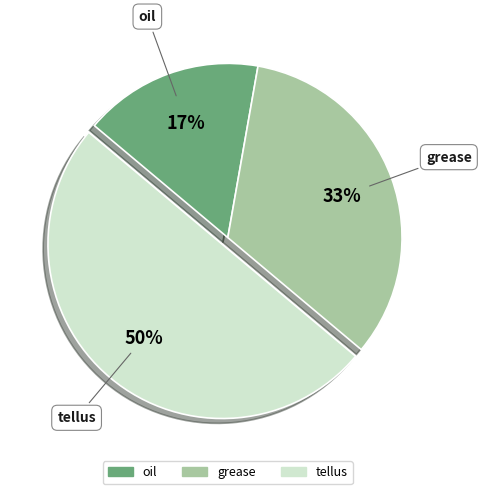

Is oil the majority of the pie?

No